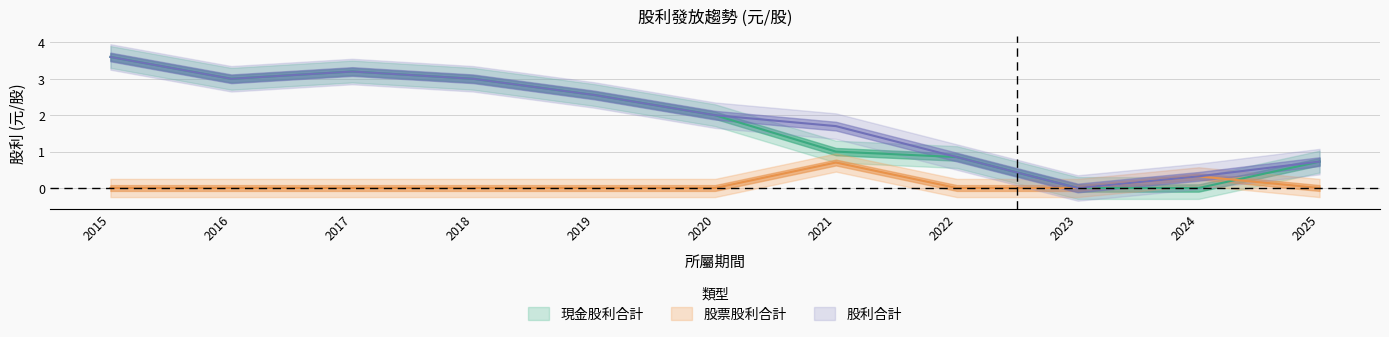

Is this an area chart (filled region under the line)?

No